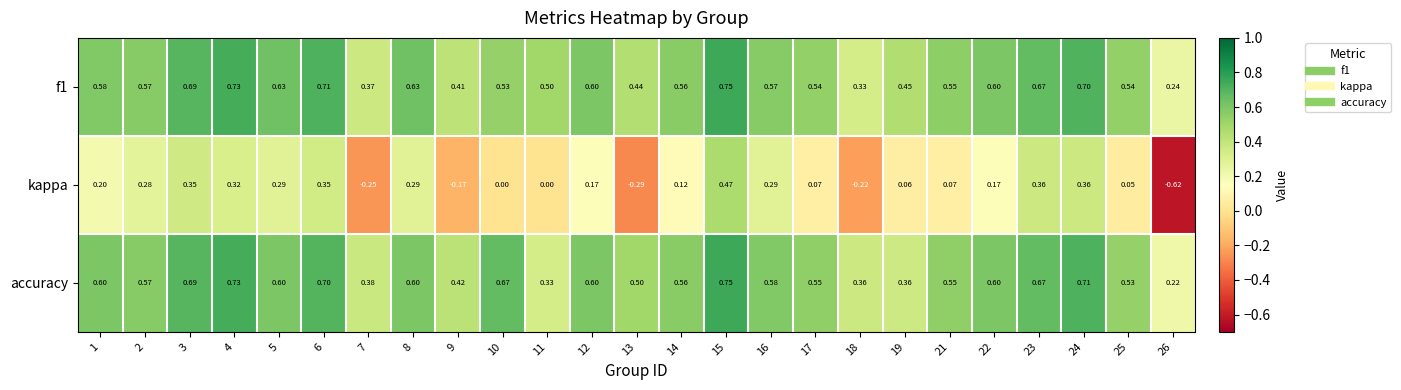

Which series has the largest range (max minus min)?

kappa